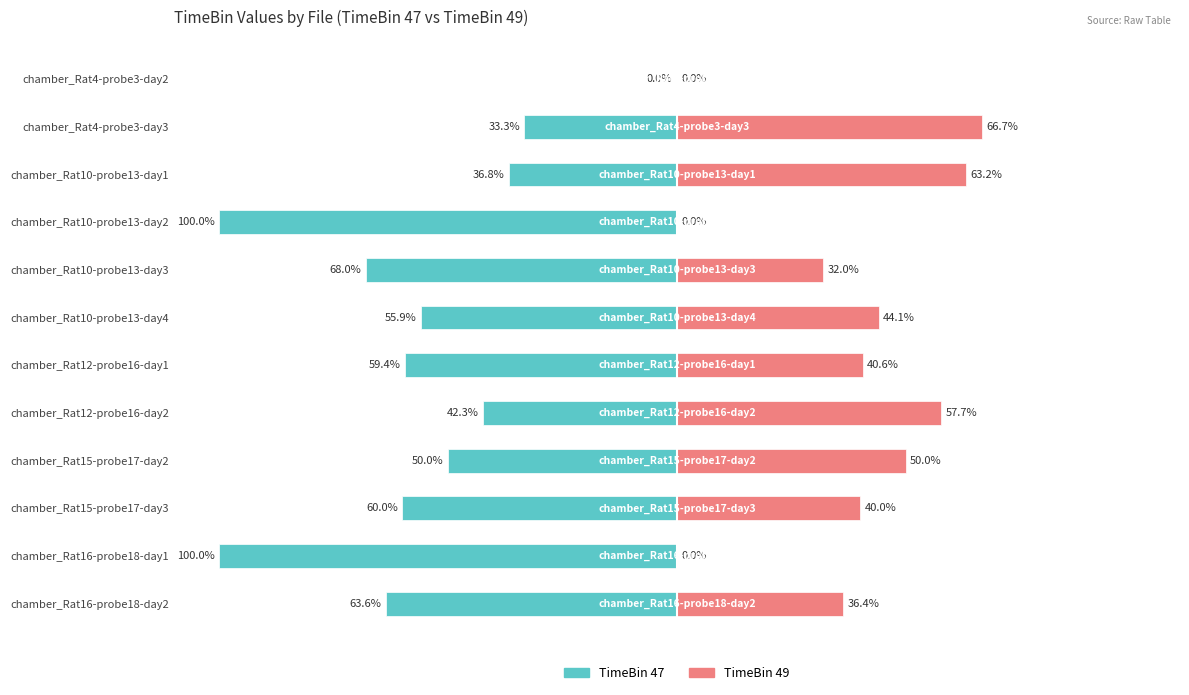

Is it true that TimeBin 49 equals 104.2 at chamber_Rat4-probe3-day3?

False